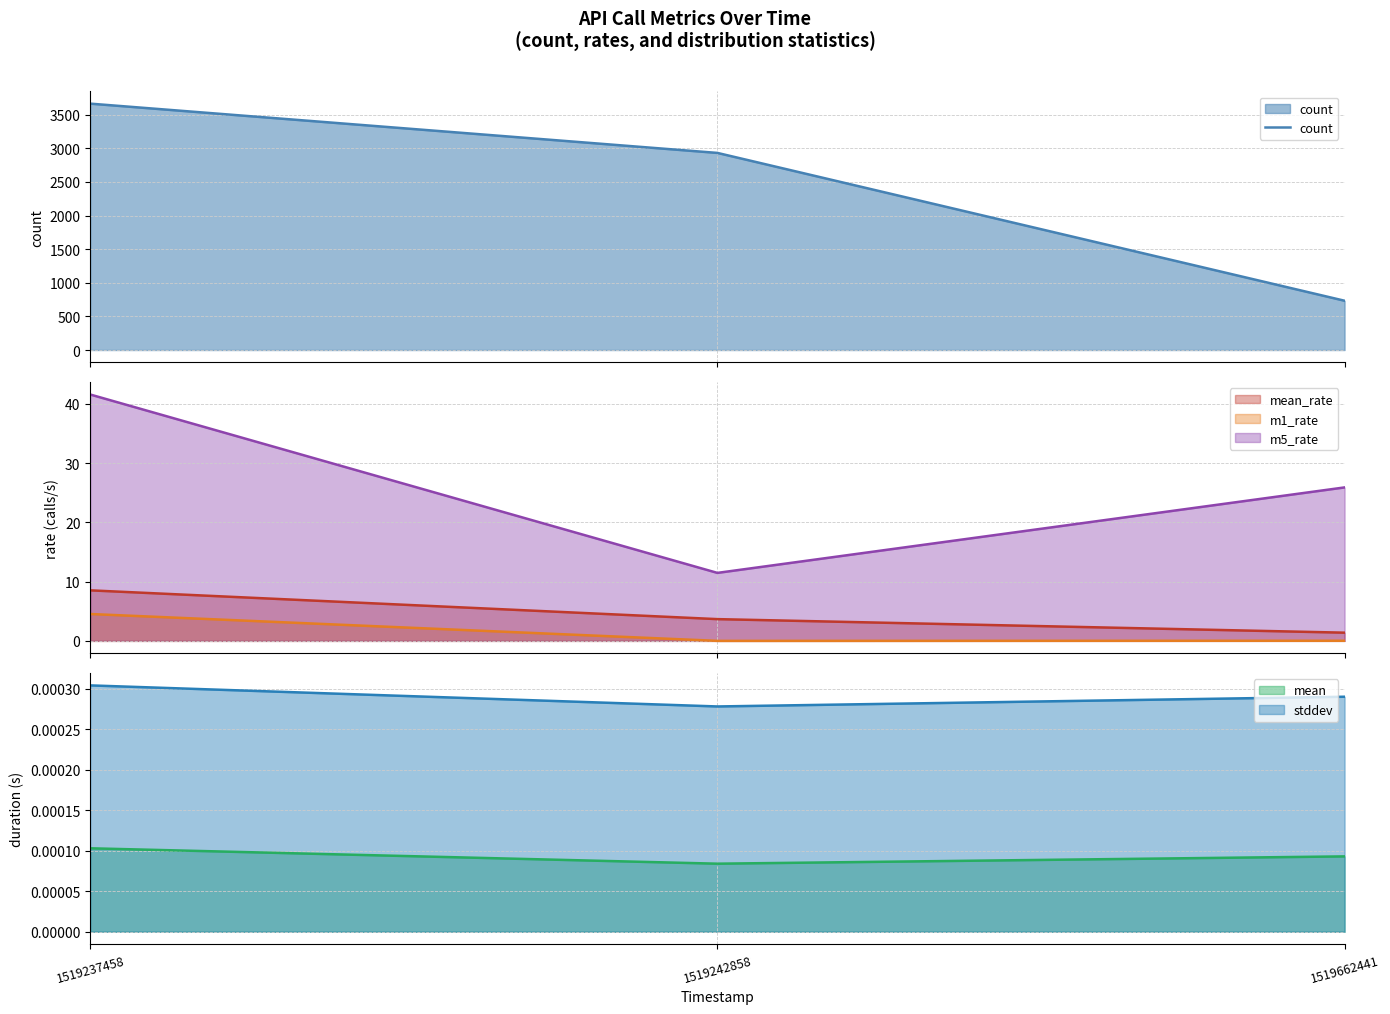

At how many categories does at least one series exceed 2656?

2